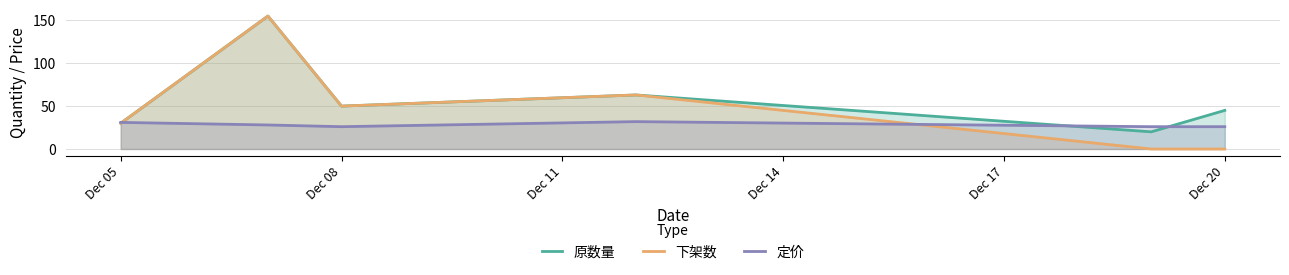

The value of 定价 at Dec 05 is 52.5. True or false?

False